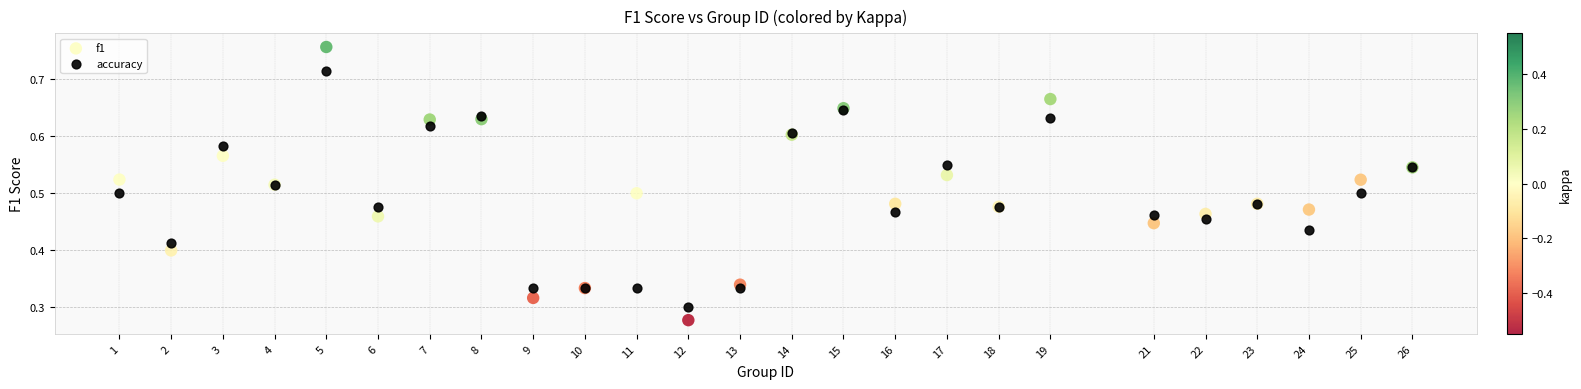

Which series has the largest Y range (max minus min)?

f1